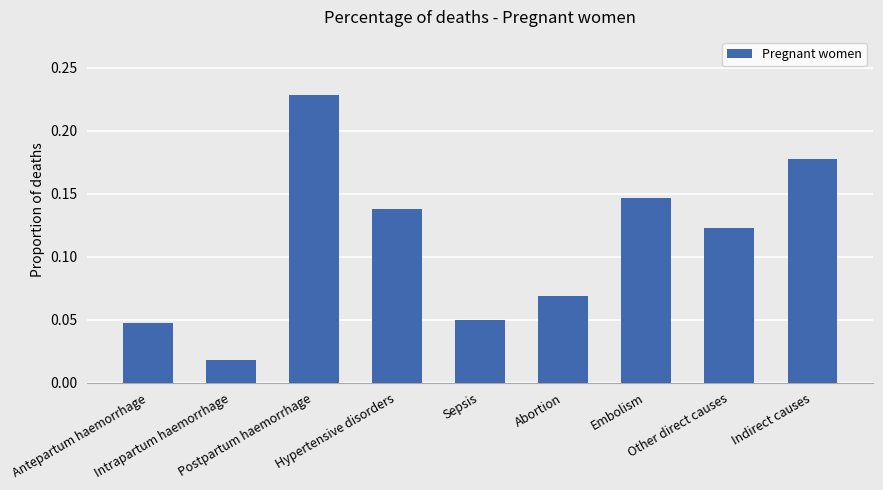

What is the sum of all values?

1.0